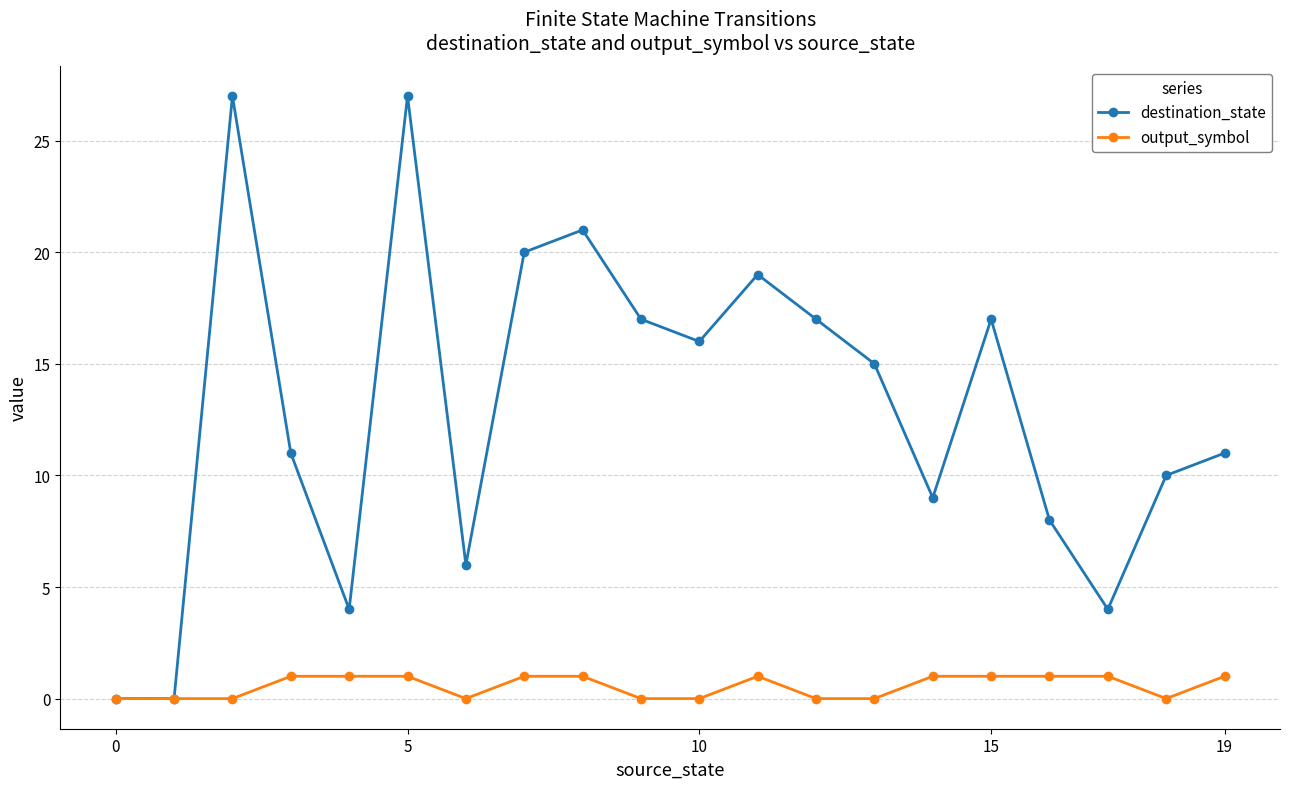

At how many categories does at least one series exceed 13?

10